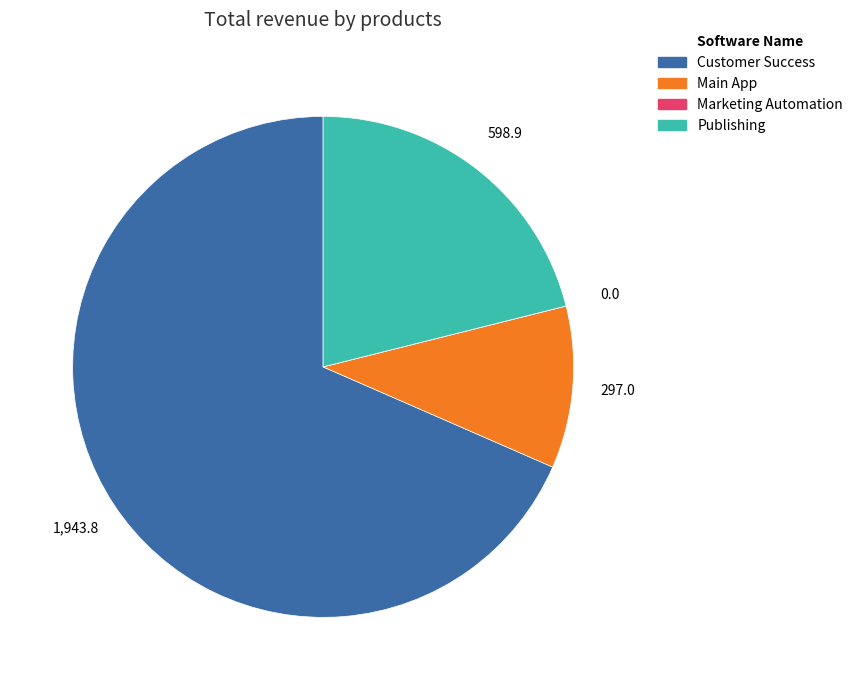

Which category has the biggest portion of the pie?

Customer Success